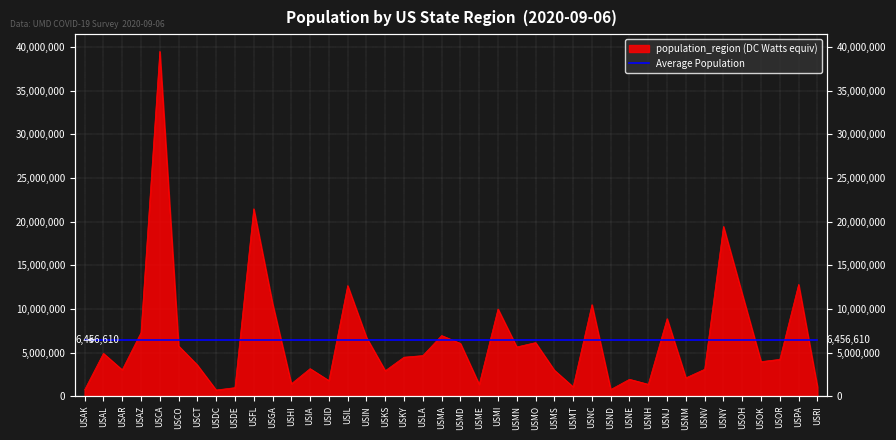

Between USCT and USOR, which is larger?

USOR